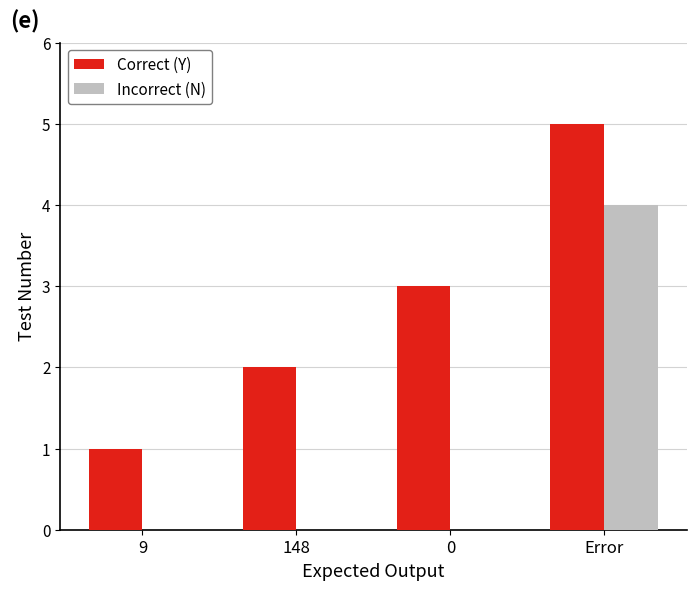

How many distinct data groups are displayed?

2